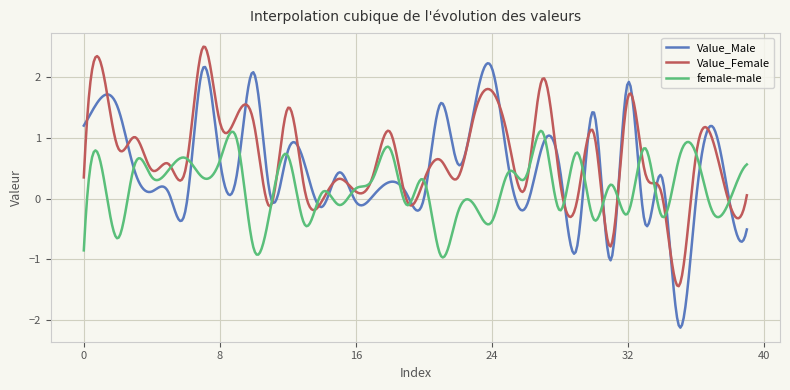

List the series in order of their overall mean, highest first.

Value_Female, Value_Male, female-male